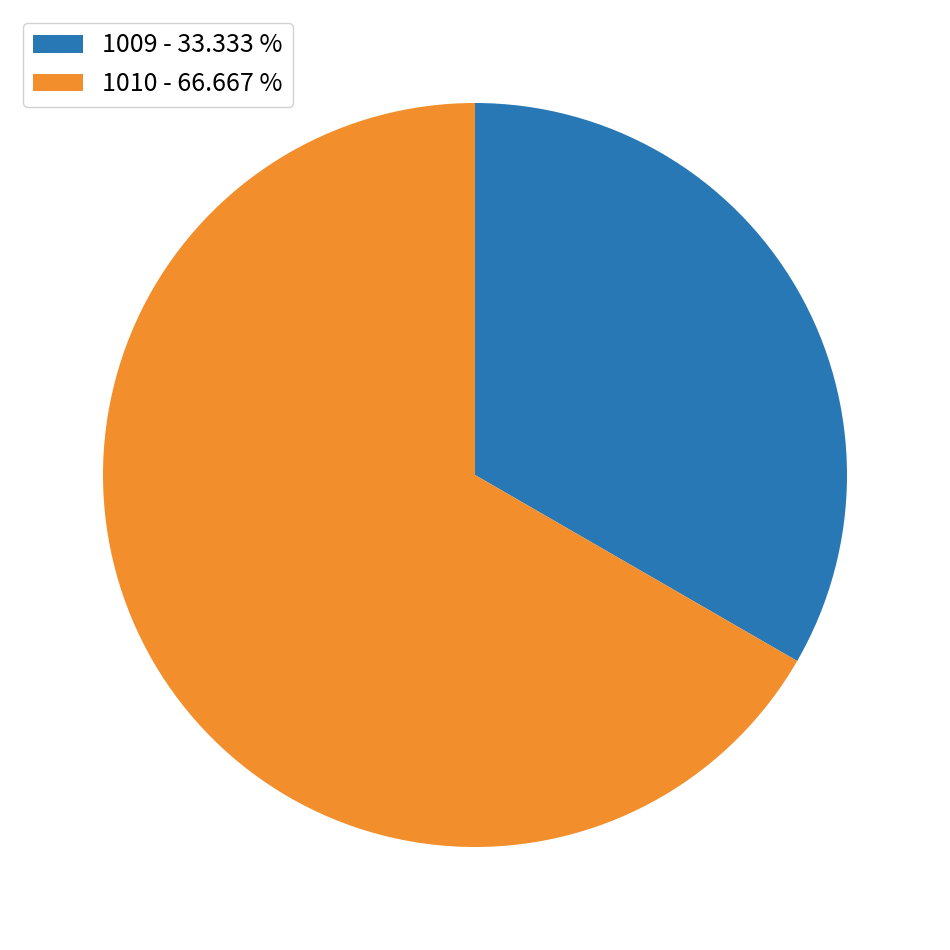

Which slice represents more than half of the pie?

1010